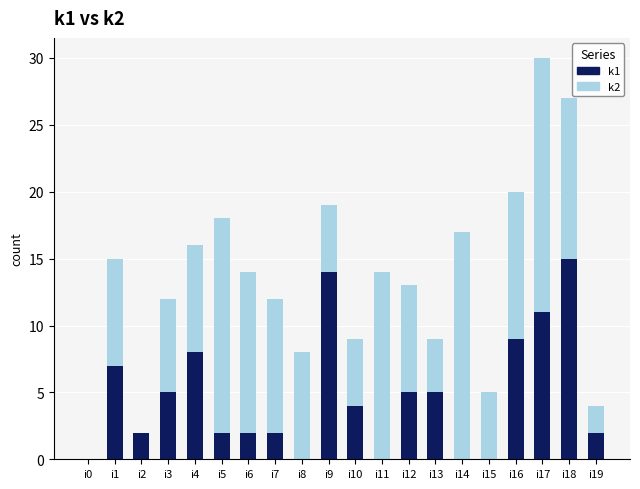

At which category is the sum across all series the highest?

i17